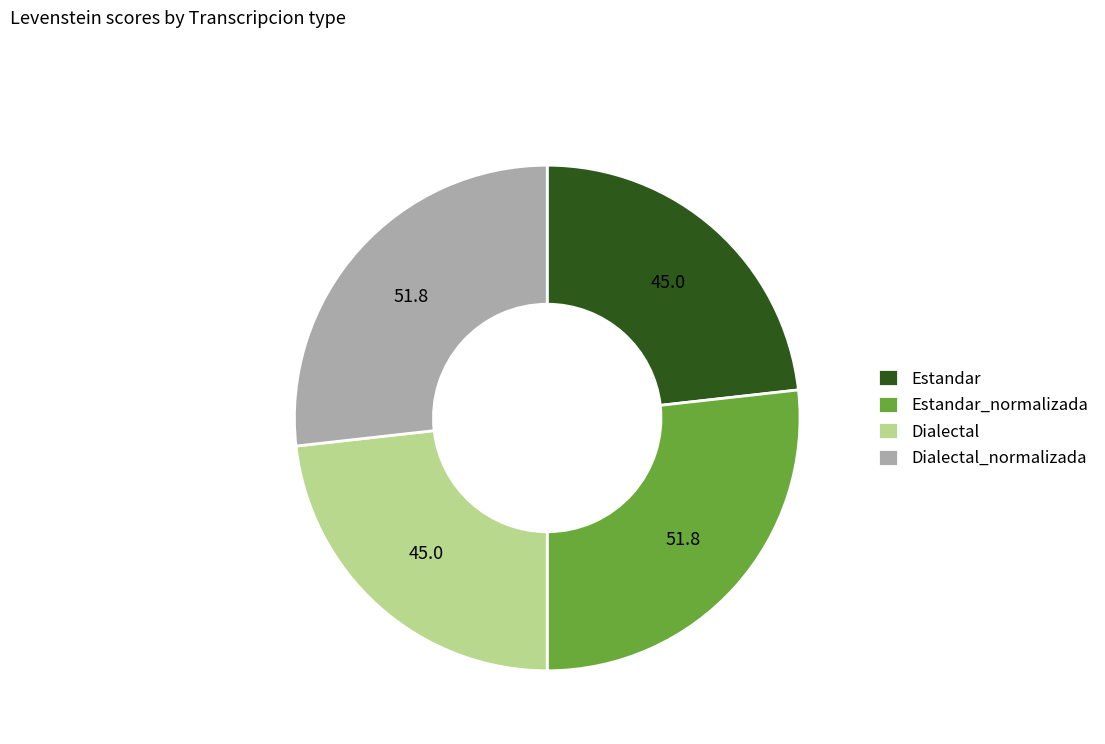

Combined, do Dialectal and Estandar account for over 50%?

No